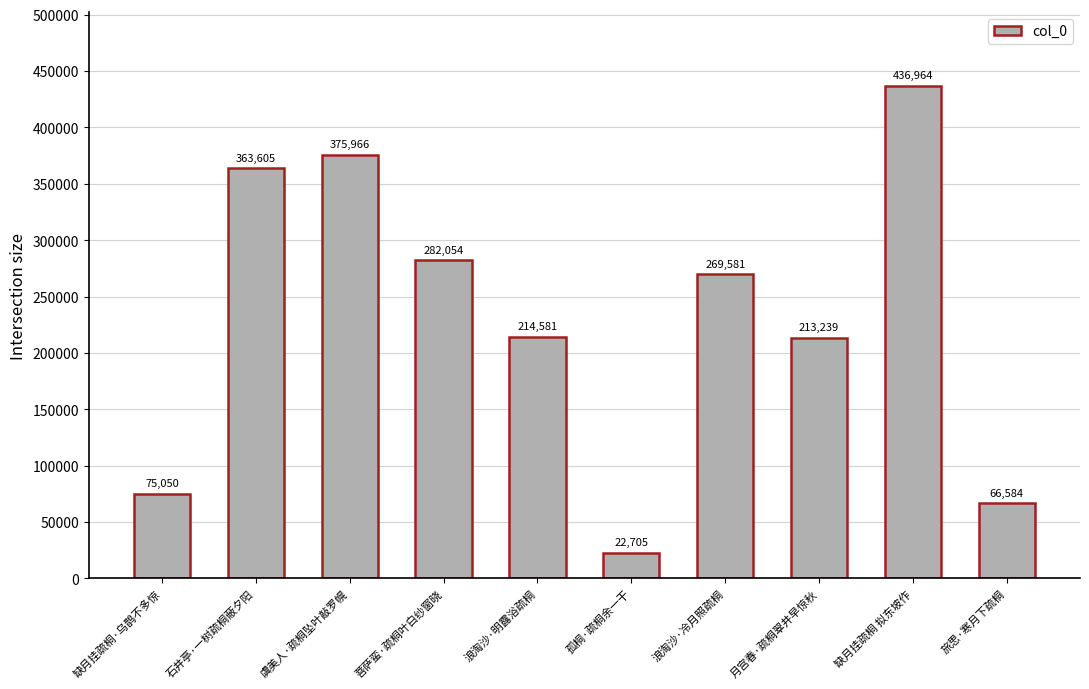

True or false: the data shows 22705 at 孤桐·疏桐余一干.

True